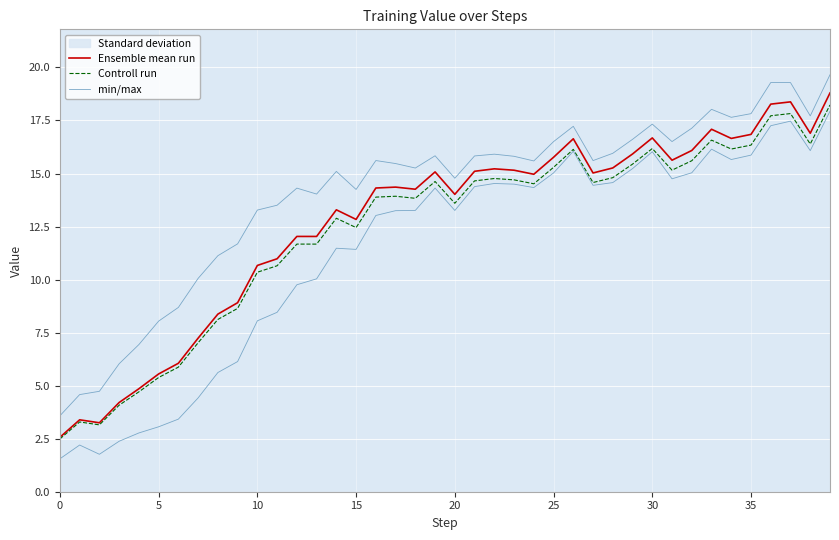

What is the minimum value for Controll run?

2.5